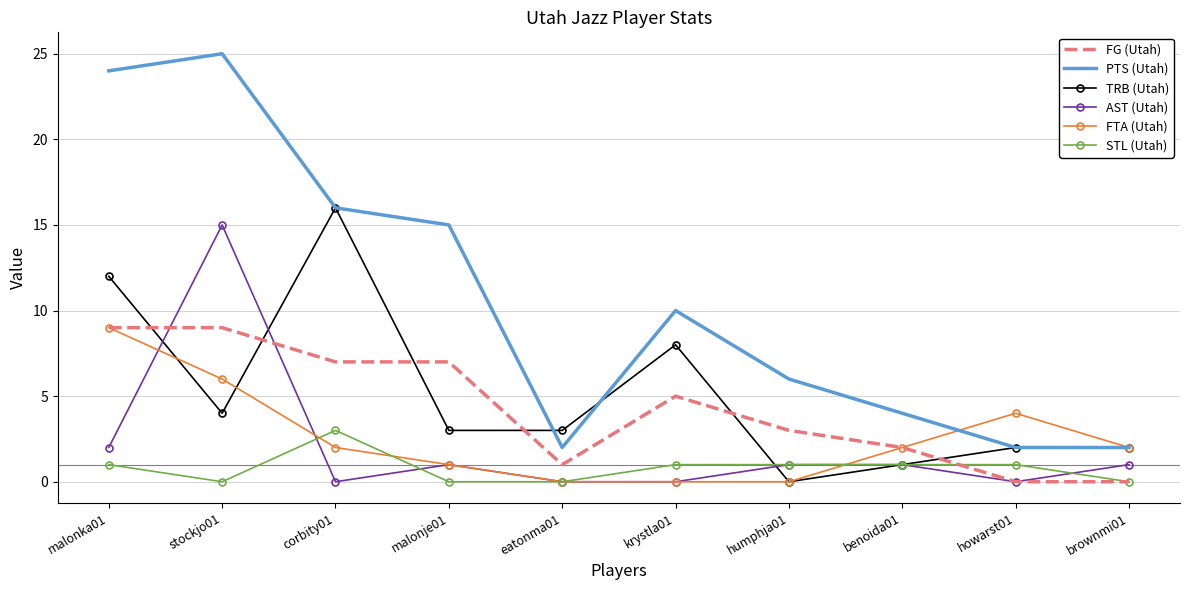

Between malonje01 and brownmi01, which series saw the biggest shift?

PTS (Utah)